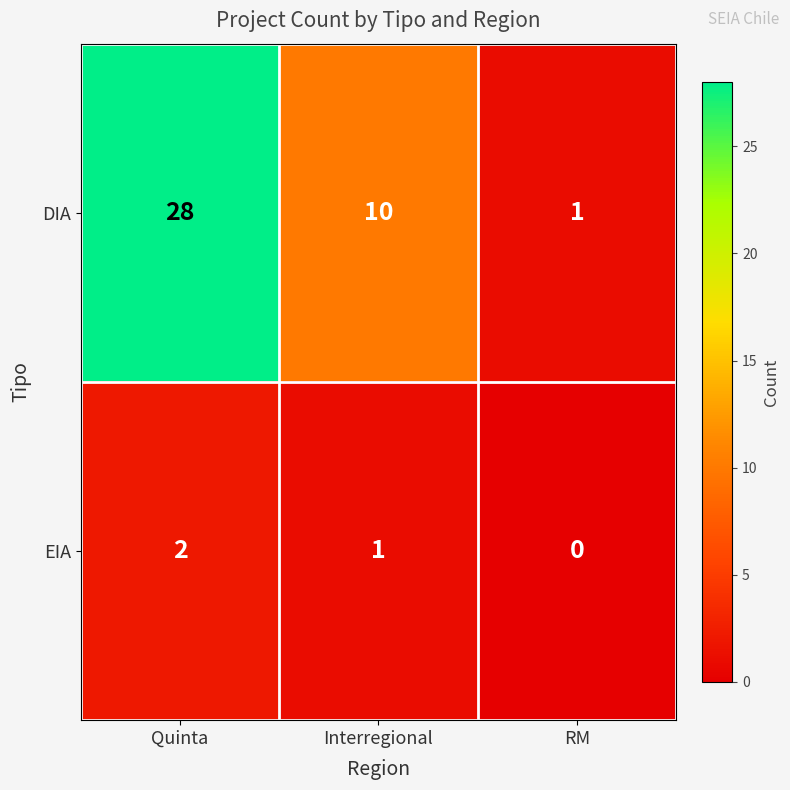

Reading left to right, transcribe all the data shown in this chart.

DIA: Quinta=28	Interregional=10	RM=1
EIA: Quinta=2	Interregional=1	RM=0